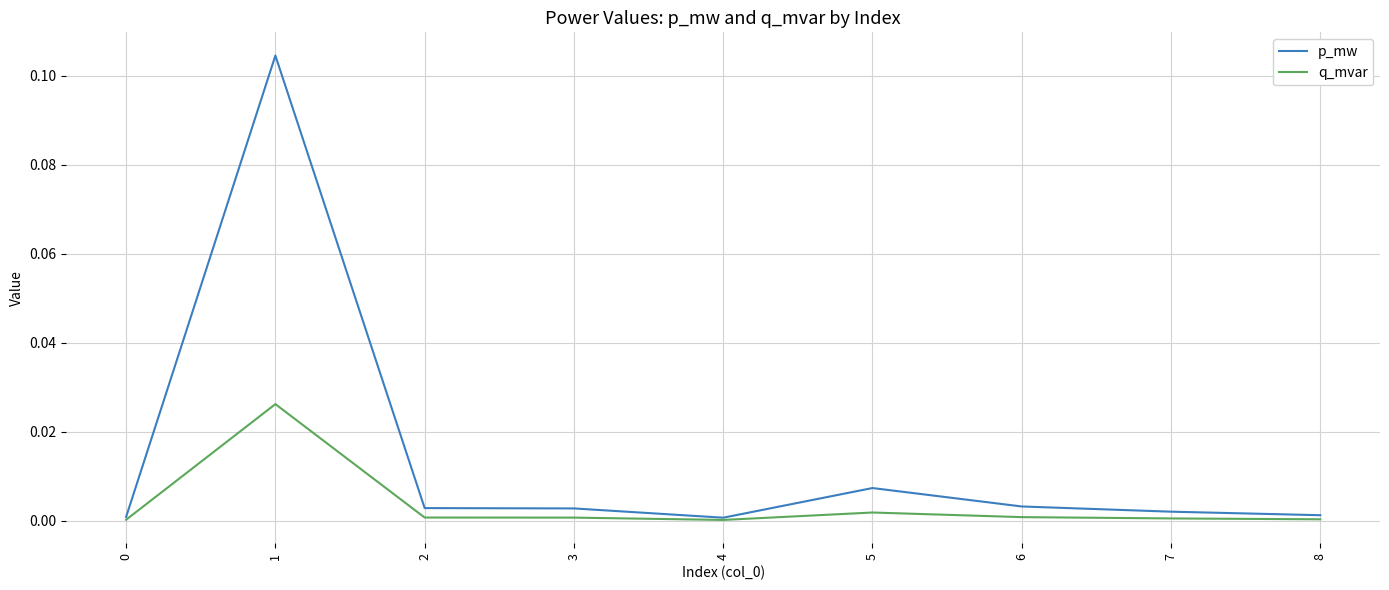

The p_mw series shows 0.0 at 0. True or false?

True